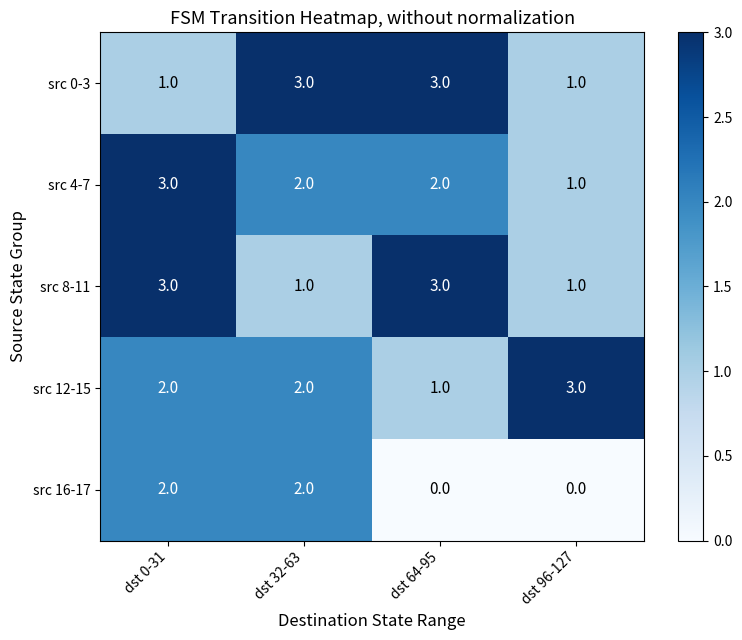

Read the src 8-11 value at dst 0-31.

3